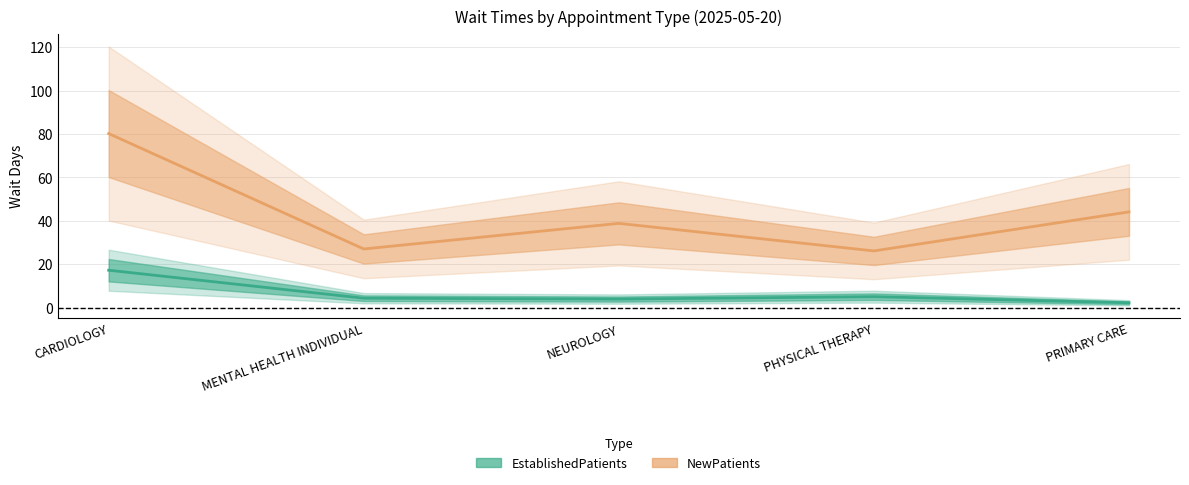

At which category is the sum across all series the highest?

CARDIOLOGY